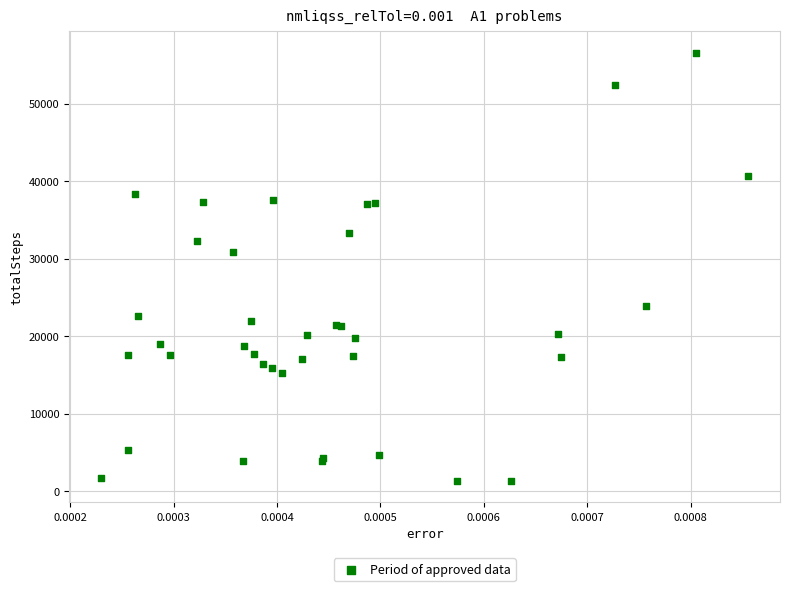

What Y value in the scatter plot is closest to 28920?

30802